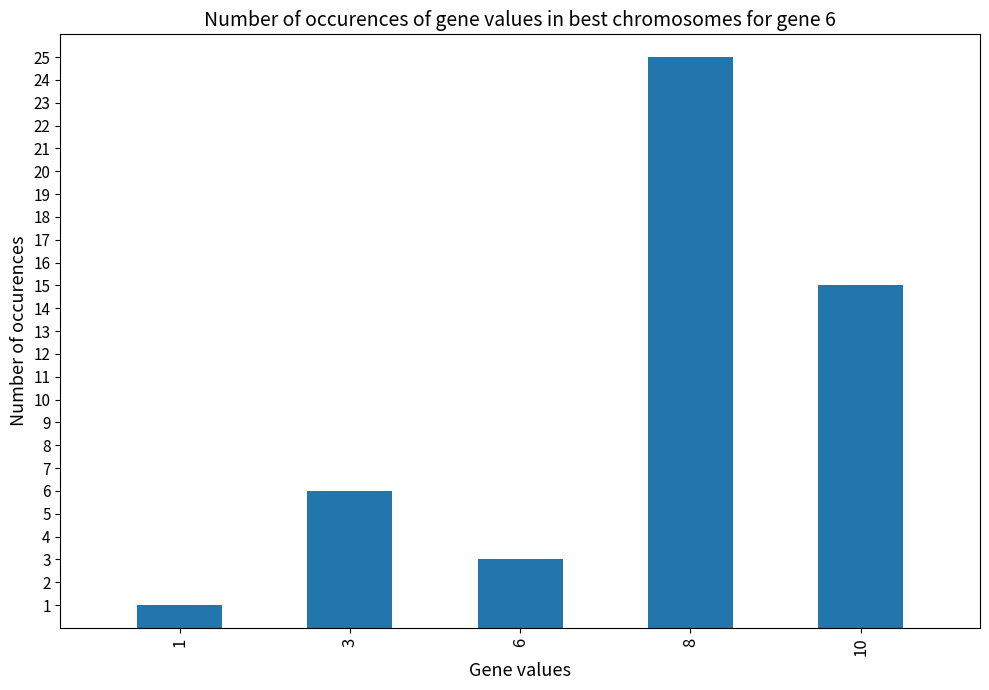

What is the difference between the maximum and second lowest values?

22